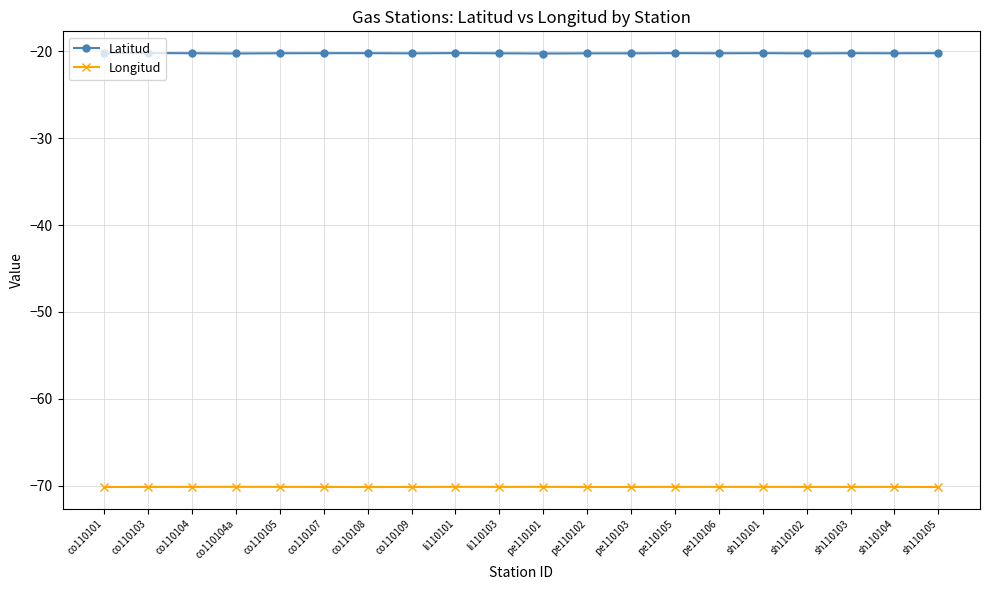

What is the minimum value for Longitud?

-70.2